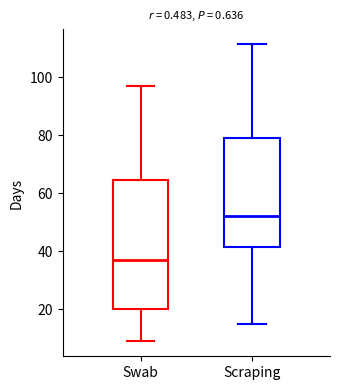

Reading left to right, transcribe this box plot: for each box, give where its median line is, the range the box spans, and where its two whiskers end, as read against the y-axis. The values are not printed on the chart, so give them approximately, as read against the axis.

Swab: median 38, box 20 to 64, whiskers 10 to 98
Scraping: median 52, box 42 to 80, whiskers 16 to 112